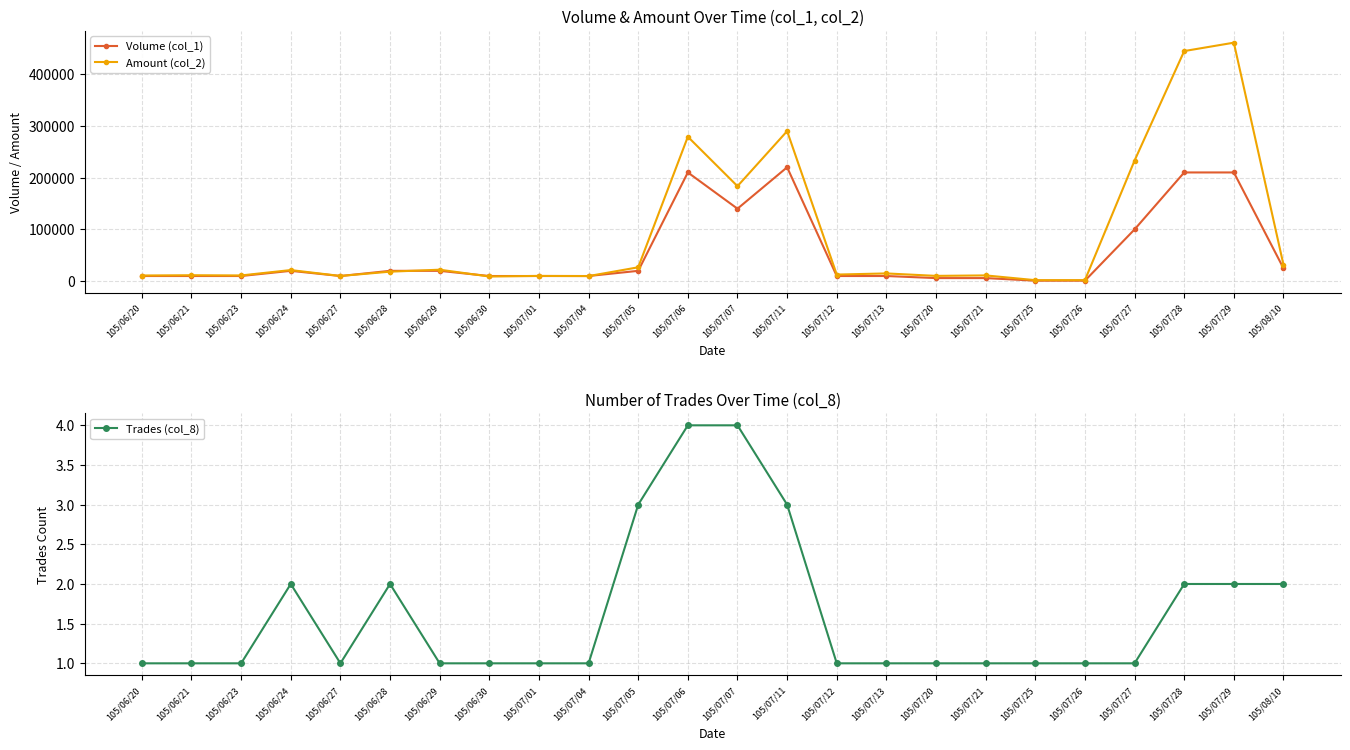

Reading left to right, extract all data points from this chart.

Volume (col_1): 105/06/20=10000	105/06/21=10000	105/06/23=10000	105/06/24=20000	105/06/27=10000	105/06/28=20000	105/06/29=20000	105/06/30=10000	105/07/01=10000	105/07/04=10000	105/07/05=20000	105/07/06=210000	105/07/07=140000	105/07/11=220000	105/07/12=10000	105/07/13=10000	105/07/20=6000	105/07/21=6000	105/07/25=1000	105/07/26=1000	105/07/27=100000	105/07/28=210000	105/07/29=210000	105/08/10=25000
Amount (col_2): 105/06/20=11000	105/06/21=11500	105/06/23=11100	105/06/24=21500	105/06/27=10100	105/06/28=18400	105/06/29=22200	105/06/30=9100	105/07/01=10200	105/07/04=9900	105/07/05=26850	105/07/06=278950	105/07/07=183500	105/07/11=289800	105/07/12=12800	105/07/13=15000	105/07/20=10260	105/07/21=11160	105/07/25=2000	105/07/26=2040	105/07/27=233000	105/07/28=444400	105/07/29=460600	105/08/10=31750
Trades (col_8): 105/06/20=1	105/06/21=1	105/06/23=1	105/06/24=2	105/06/27=1	105/06/28=2	105/06/29=1	105/06/30=1	105/07/01=1	105/07/04=1	105/07/05=3	105/07/06=4	105/07/07=4	105/07/11=3	105/07/12=1	105/07/13=1	105/07/20=1	105/07/21=1	105/07/25=1	105/07/26=1	105/07/27=1	105/07/28=2	105/07/29=2	105/08/10=2